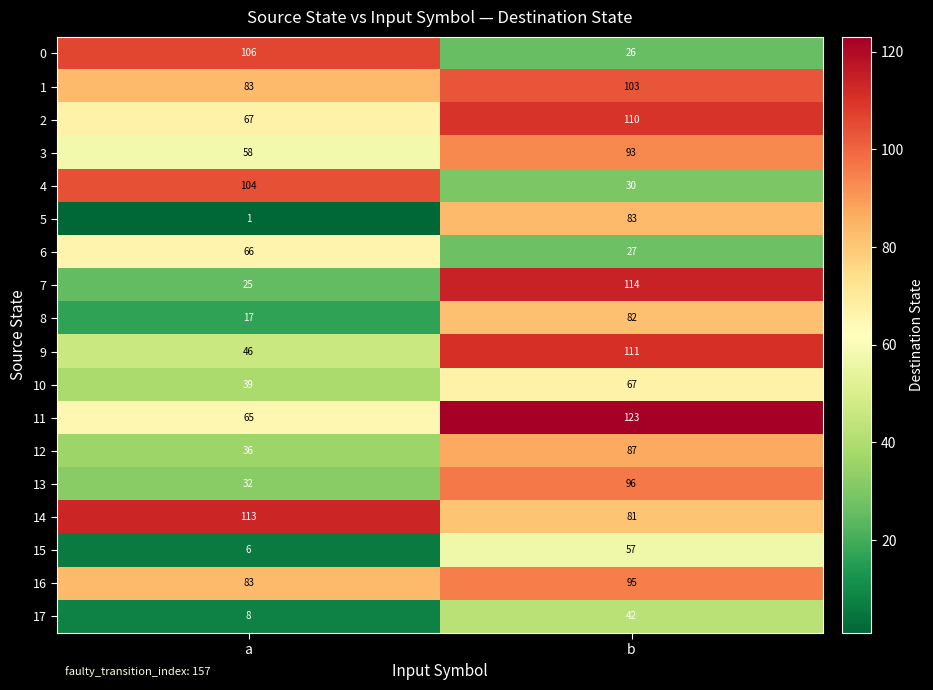

Rank the series by their maximum value, from highest to lowest.

11, 7, 14, 9, 2, 0, 4, 1, 13, 16, 3, 12, 5, 8, 10, 6, 15, 17